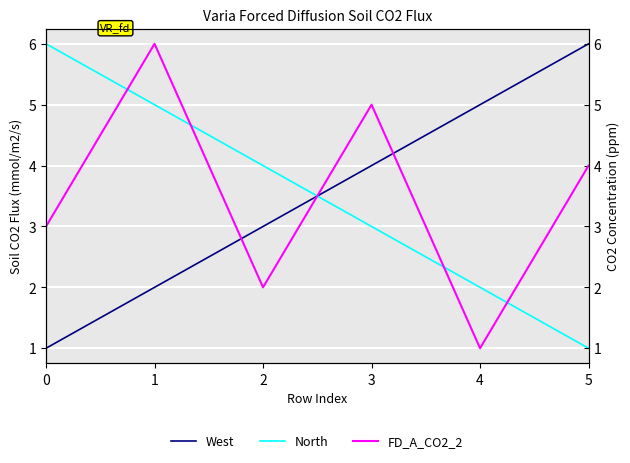

Rank the categories by FD_A_CO2_2 value from highest to lowest.

1, 3, 5, 0, 2, 4